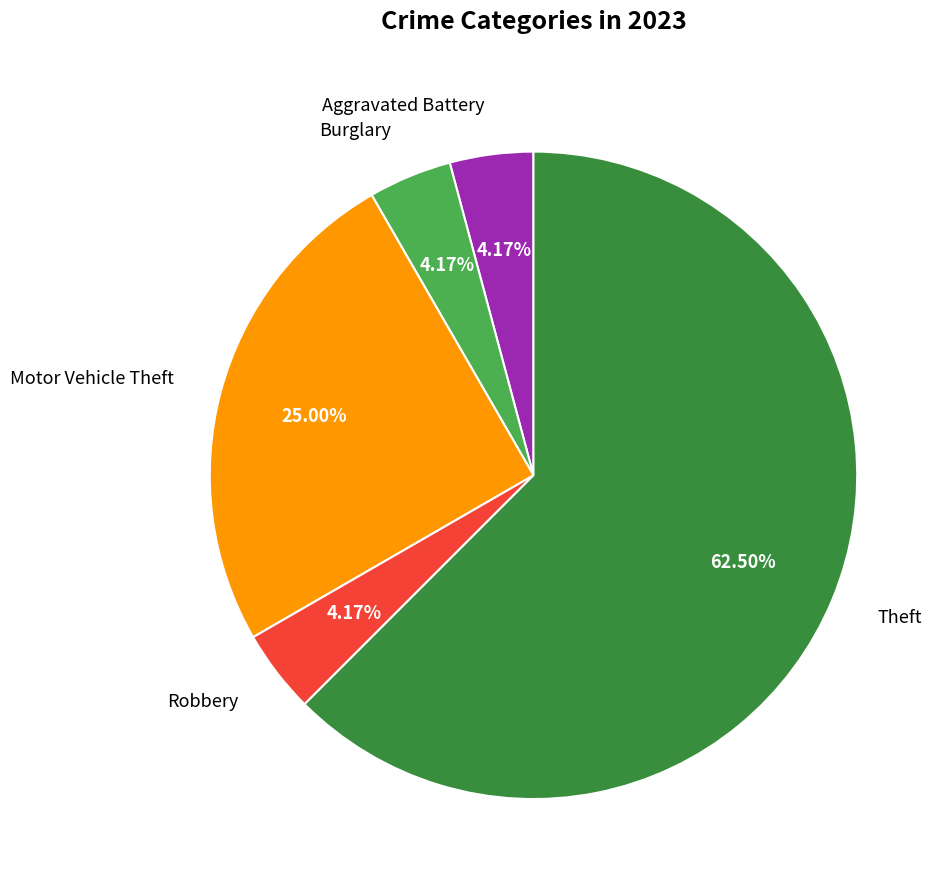

To the nearest percent, what is the average slice percentage?

20%